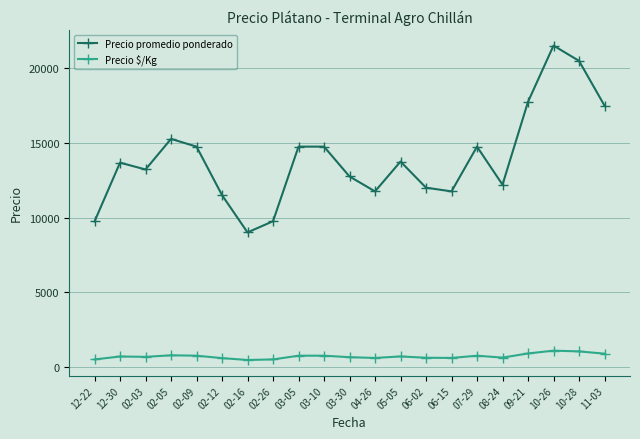

Count the number of data series in this chart.

2